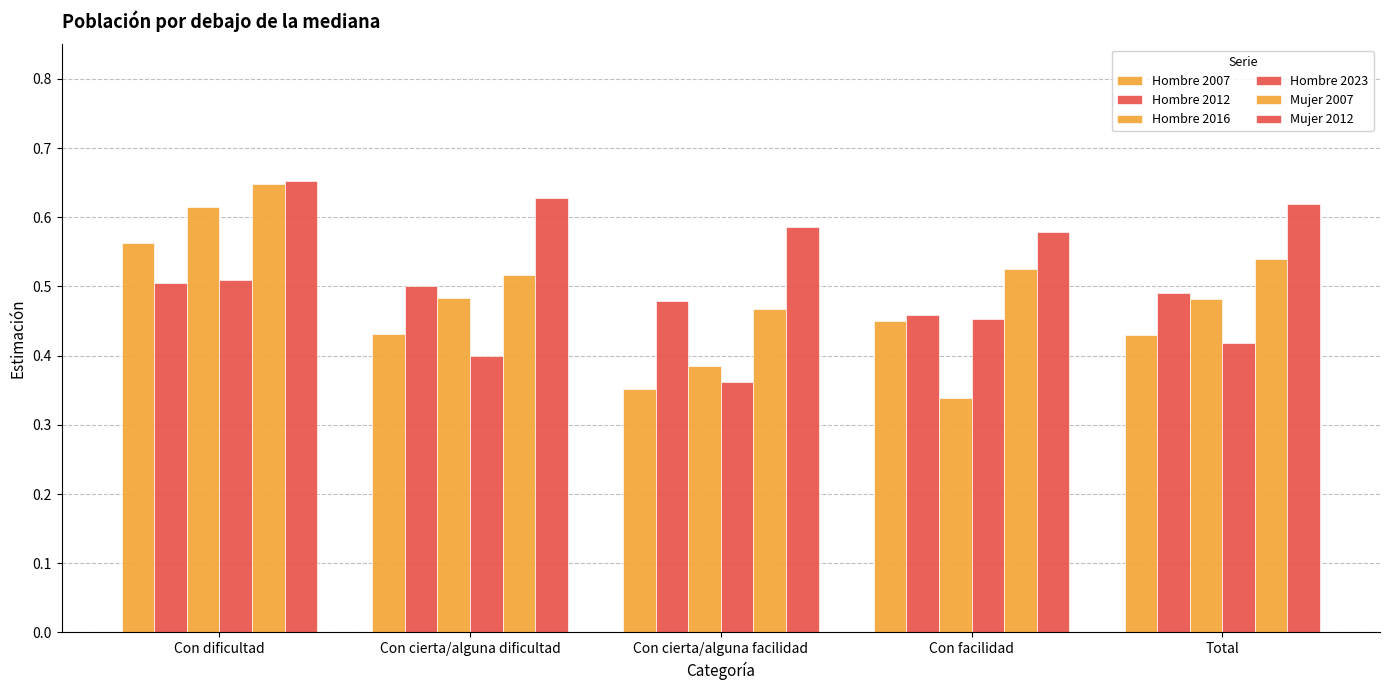

Does the chart contain stacked bars?

No